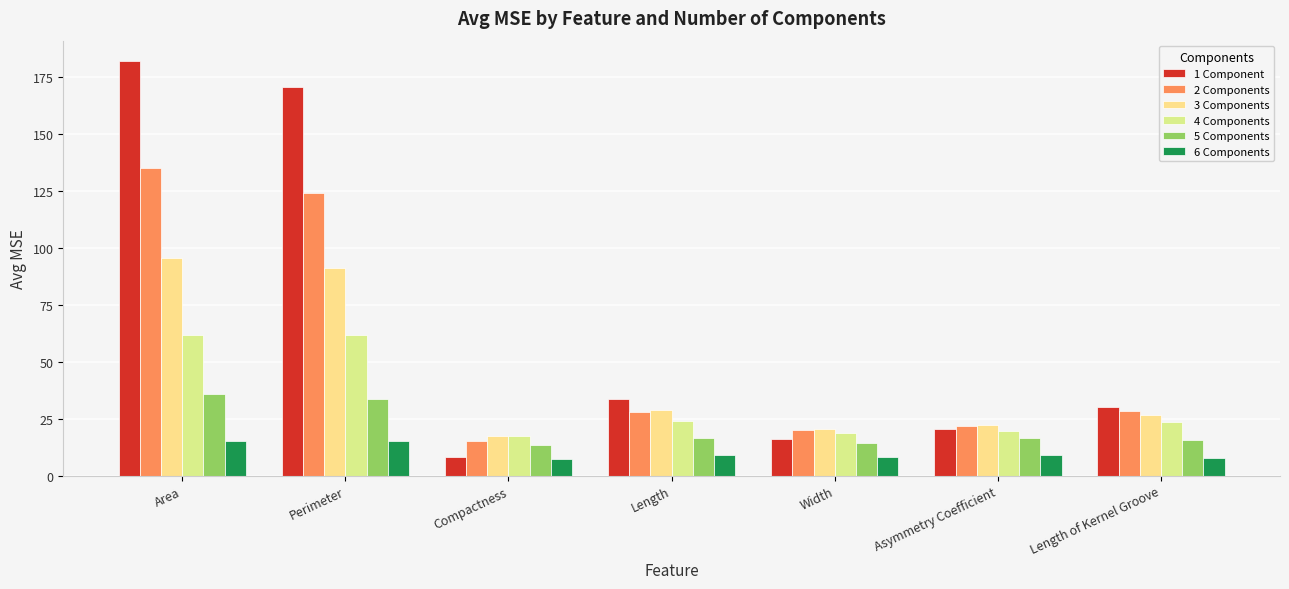

Is it true that 2 Components equals 21.8 at Asymmetry Coefficient?

True